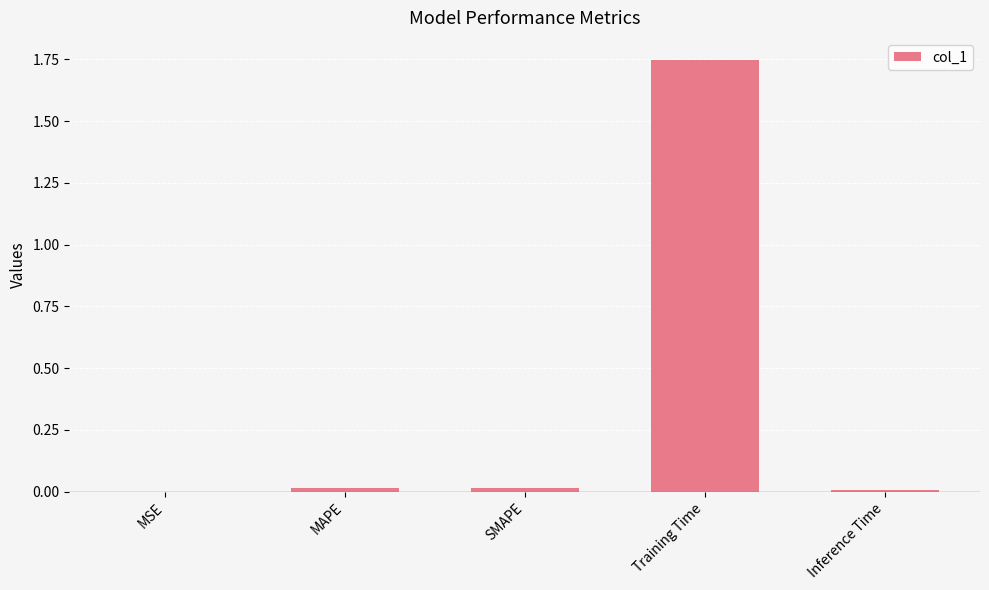

Are the bars horizontal?

No